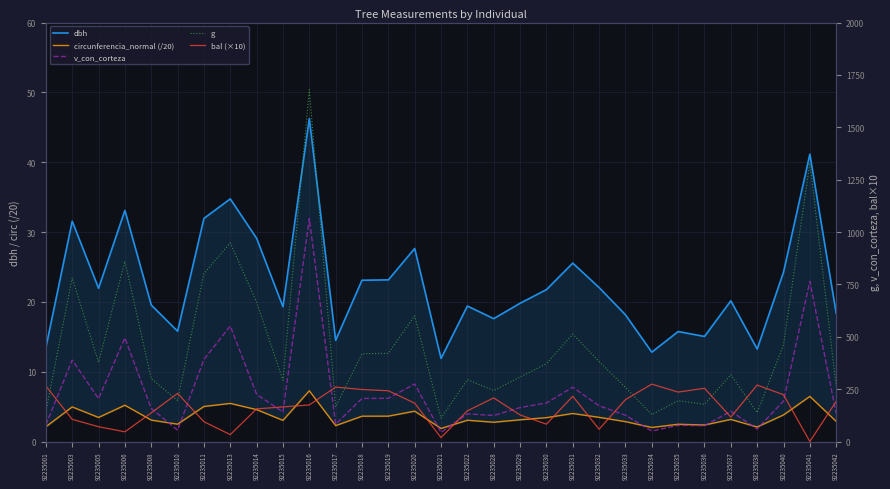

What is the value of the bal (×10) point at the 15th from the left?

183.2